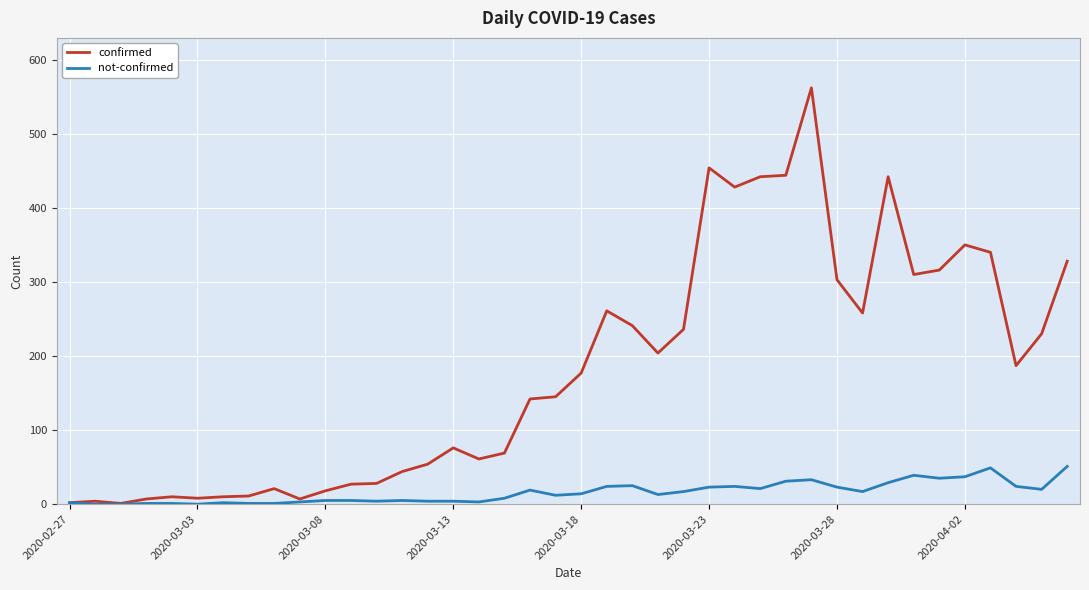

Which series has the largest total across all categories?

confirmed